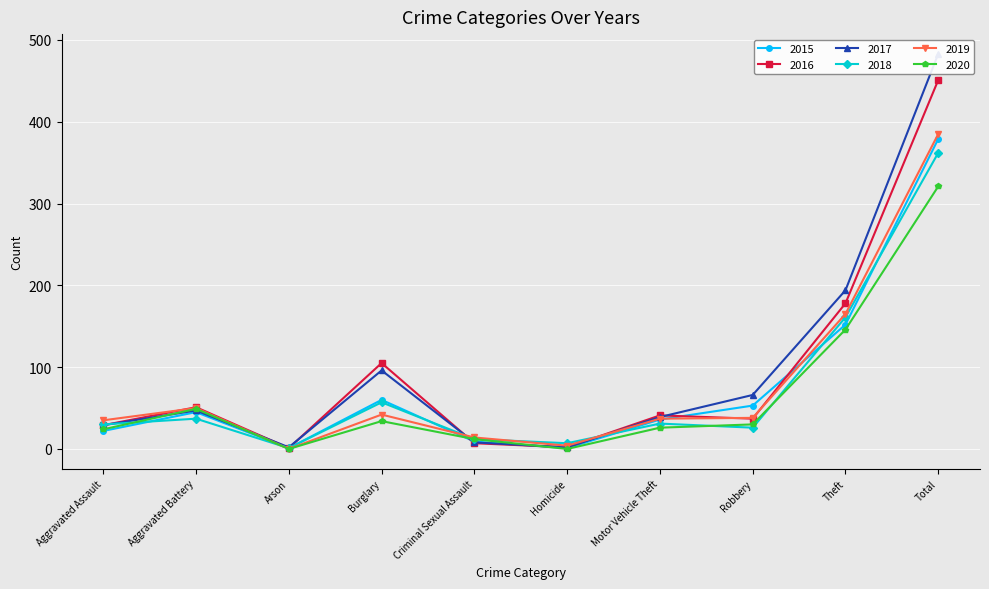

At which category does 2015 reach its first local peak?

Aggravated Battery